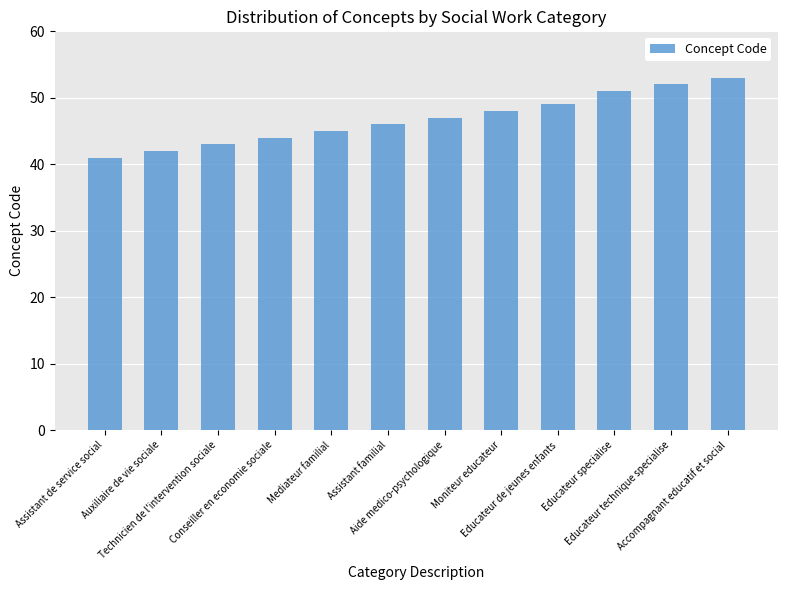

What is the change in value from Assistant de service social to Conseiller en economie sociale?

+3